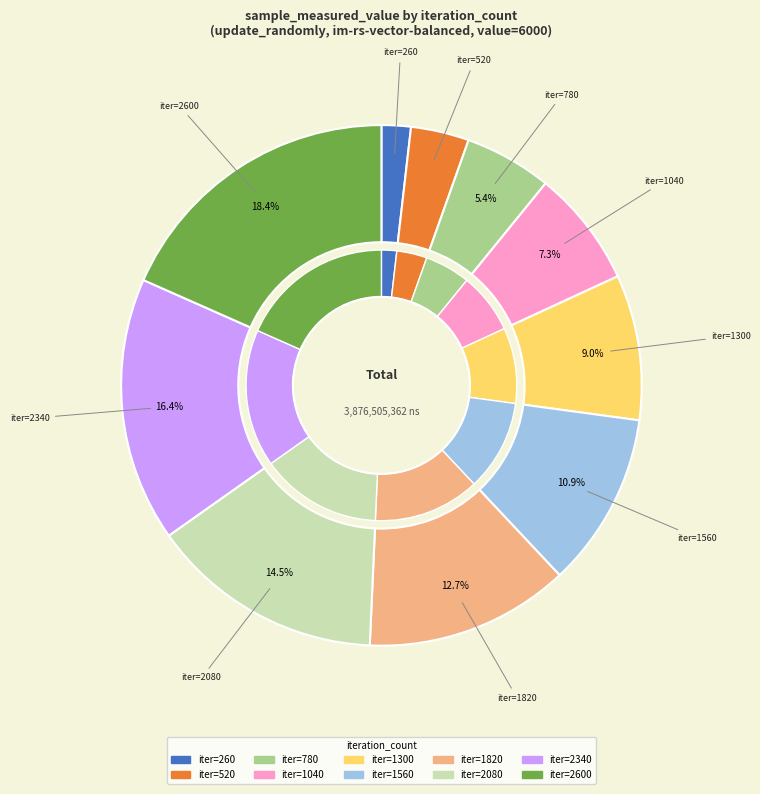

Combined, what portion of the pie is 2340 and 1560?

27.3%